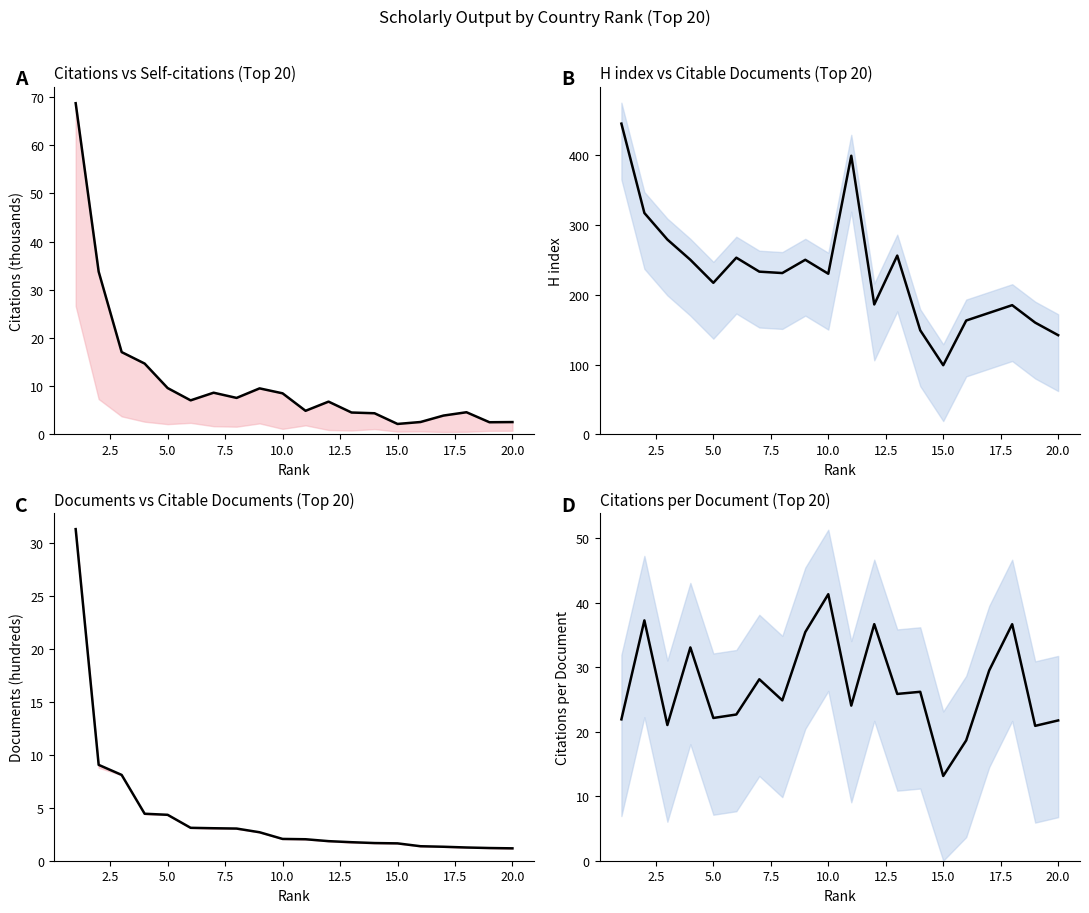

True or false: Documents and H index intersect in this chart.

False